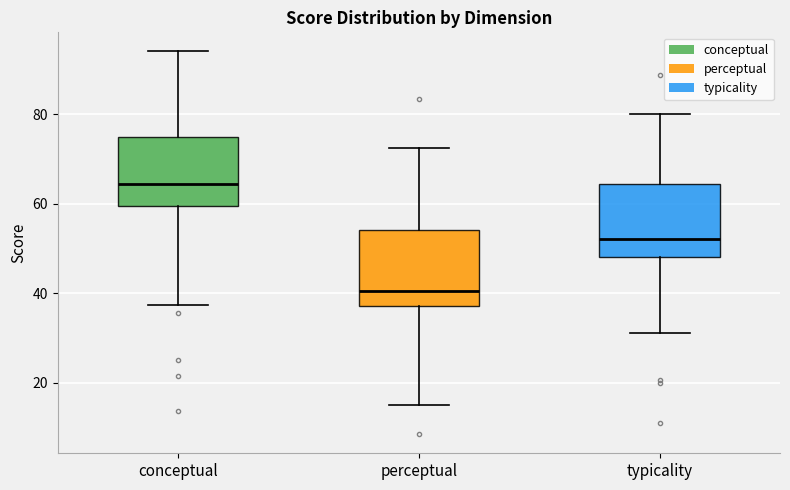

Reading left to right, transcribe this box plot: for each box, give where its median line is, the range the box spans, and where its two whiskers end, as read against the y-axis. The values are not printed on the chart, so give them approximately, as read against the axis.

conceptual: median 64, box 60 to 74, whiskers 38 to 94
perceptual: median 40, box 38 to 54, whiskers 16 to 72
typicality: median 52, box 48 to 64, whiskers 32 to 80